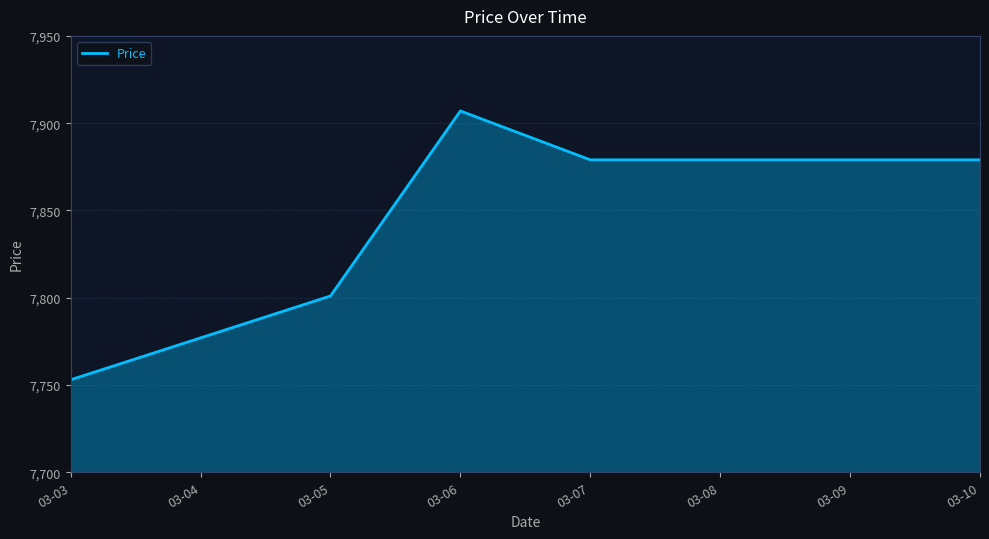

What is the maximum value shown in the chart?

7907